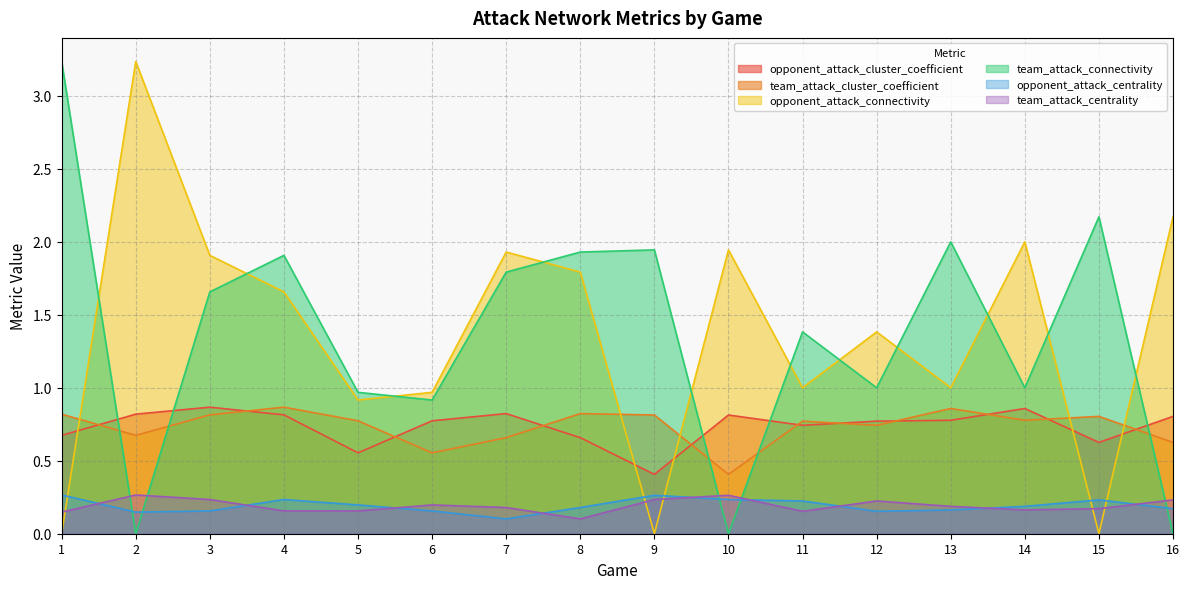

Which series ends up on top after the final intersection of team_attack_centrality and opponent_attack_centrality?

team_attack_centrality